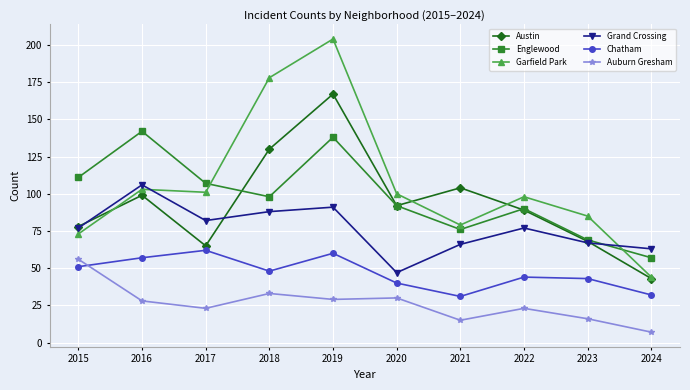

How many interior local peaks does the Englewood series have?

3